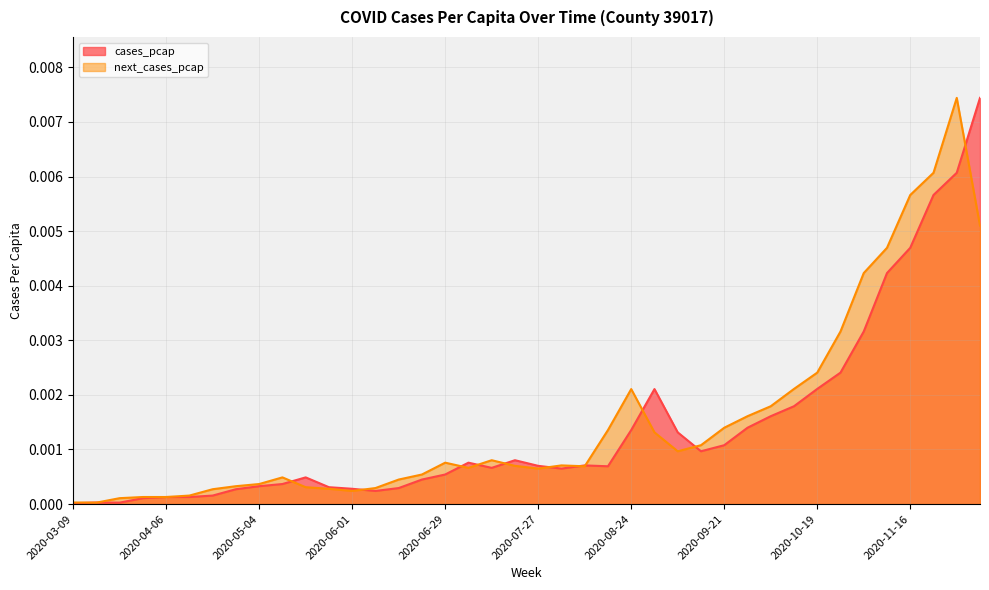

Which series has the largest range (max minus min)?

cases_pcap